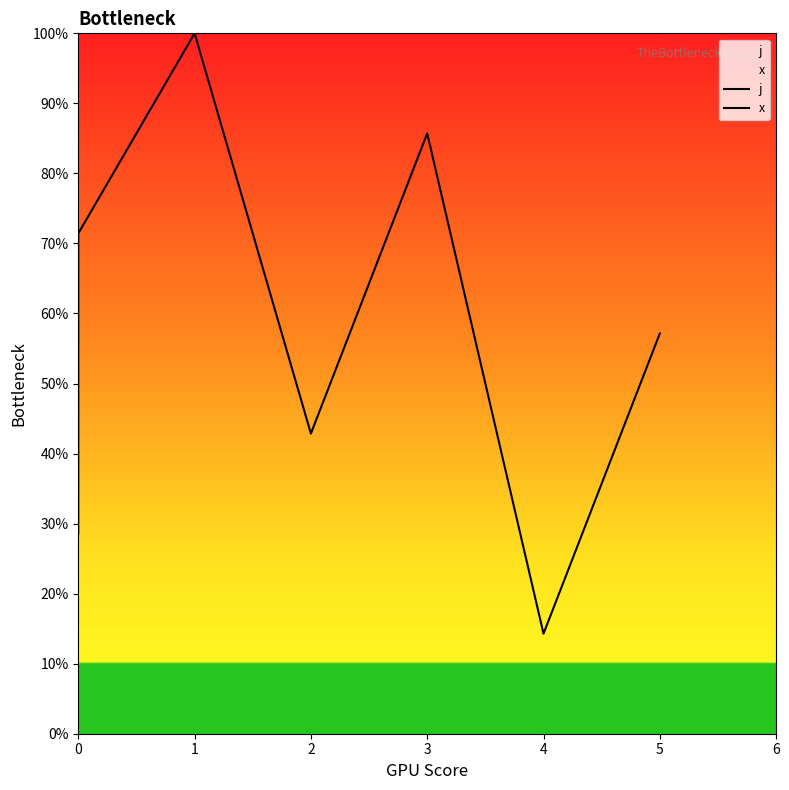

What is the difference between the maximum and minimum values in the j series?

85.7